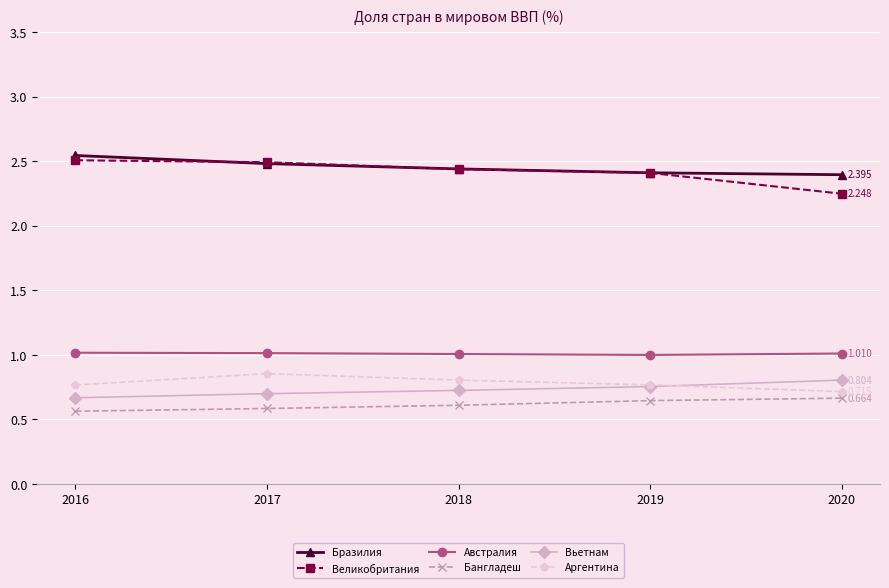

True or false: Вьетнам and Австралия cross at least once.

False